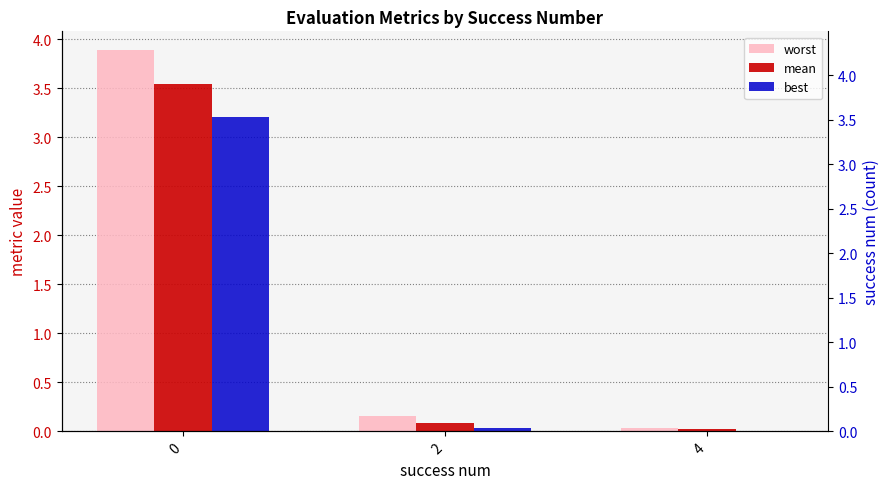

What is the value of the mean bar at the 2nd from the left?

0.1